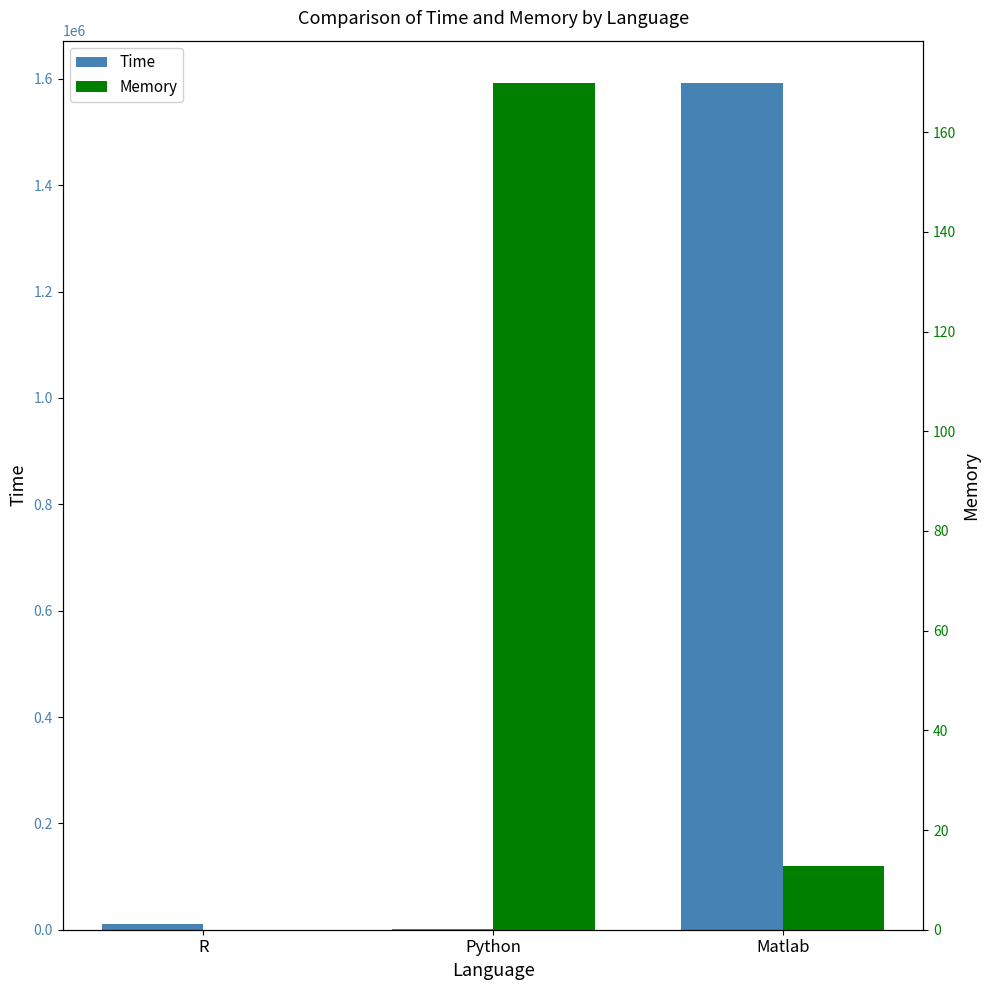

True or false: Memory has a value of 0.0 at R.

True